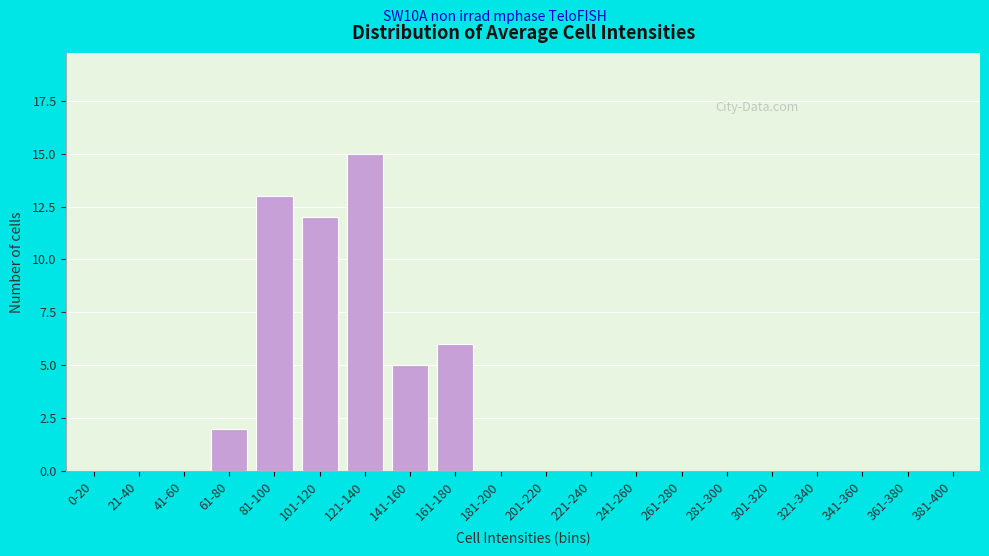

Reading left to right, what are all the values shown in this chart?

0-20=0	21-40=0	41-60=0	61-80=2	81-100=13	101-120=12	121-140=15	141-160=5	161-180=6	181-200=0	201-220=0	221-240=0	241-260=0	261-280=0	281-300=0	301-320=0	321-340=0	341-360=0	361-380=0	381-400=0